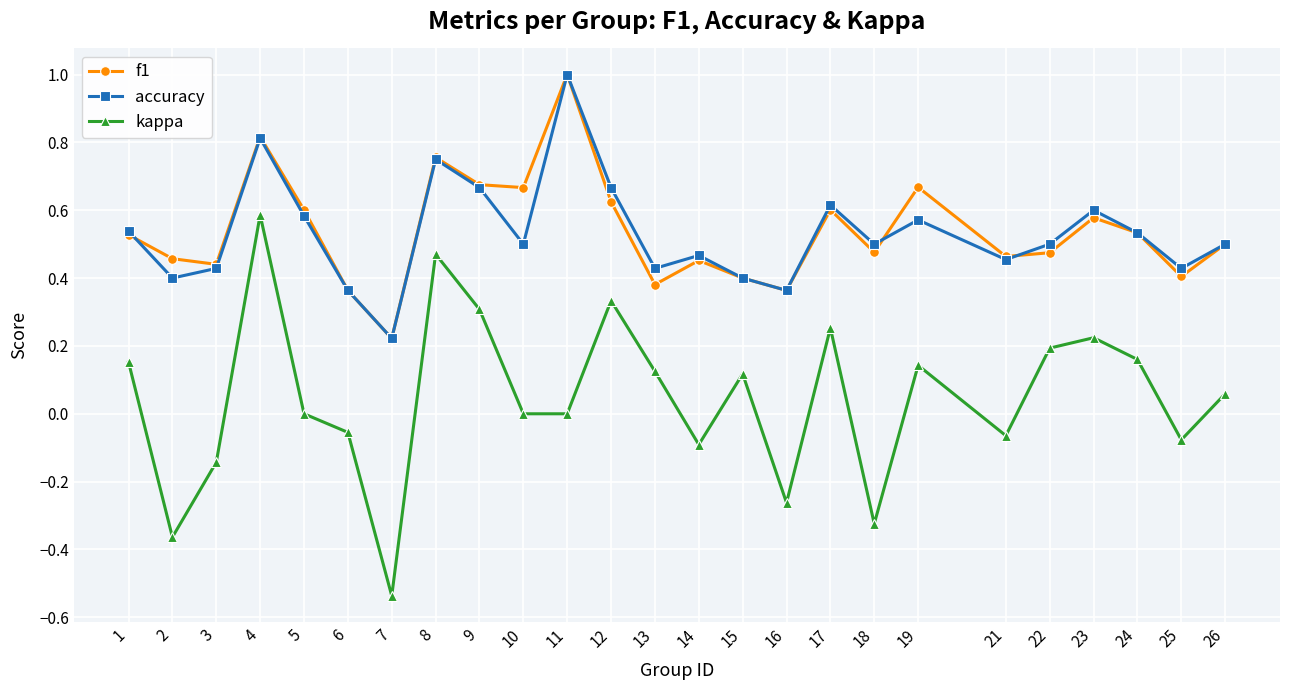

True or false: f1 and kappa cross at least once.

False